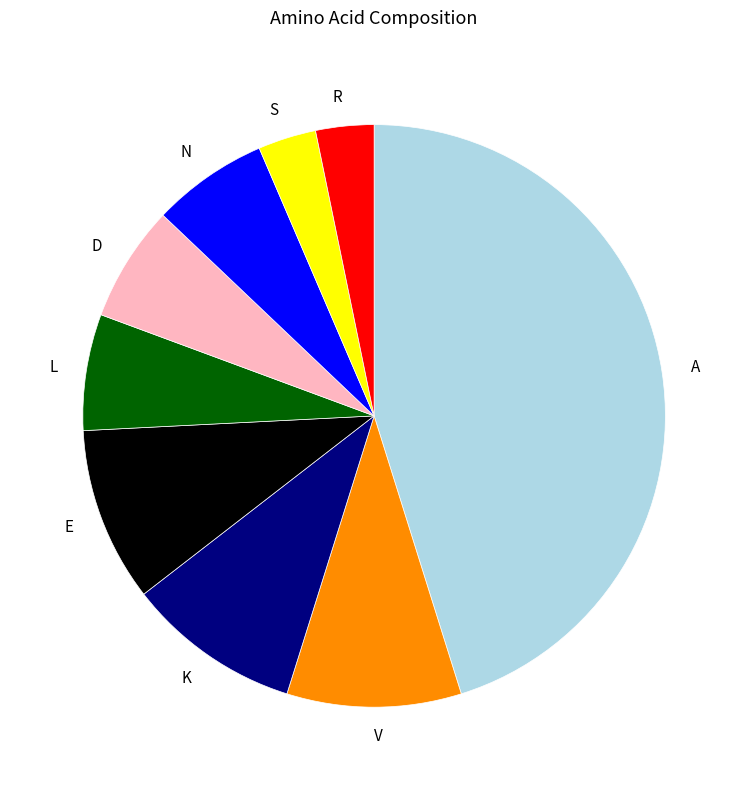

How many slices are in this pie chart?

9